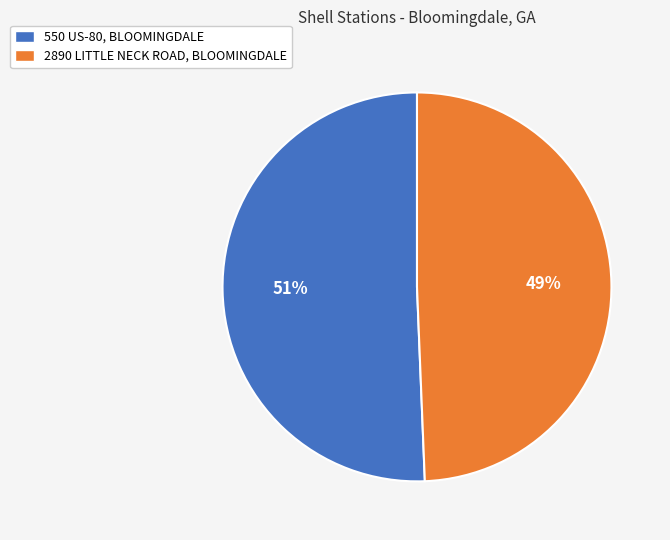

Which slice is the largest?

550 US-80, BLOOMINGDALE